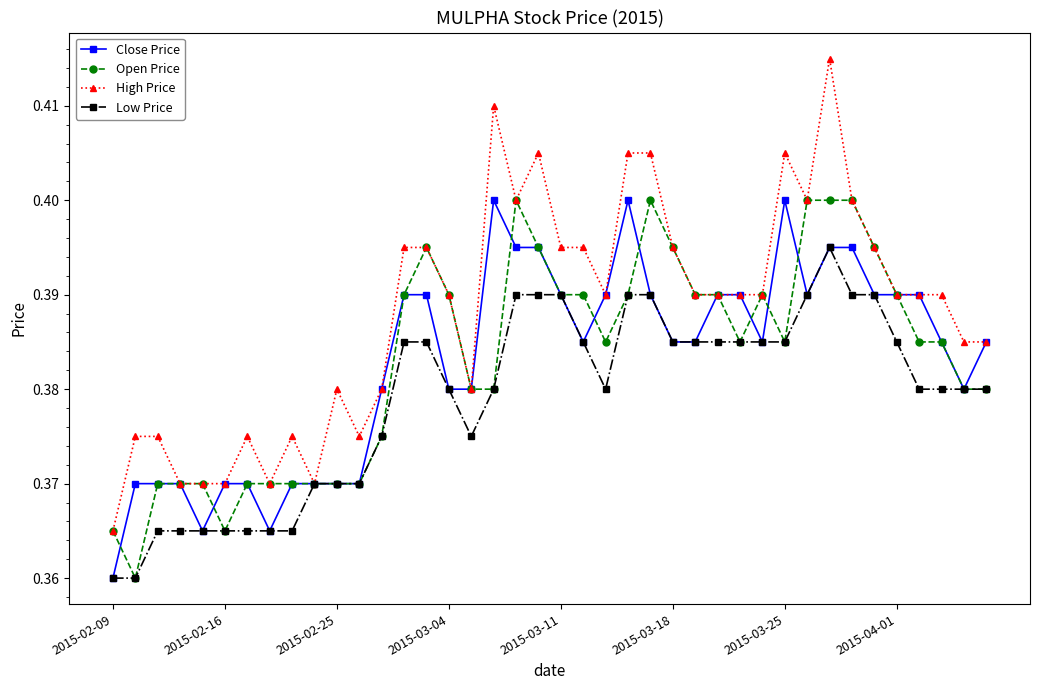

Count the Open Price values in the range 0 to 1.

40